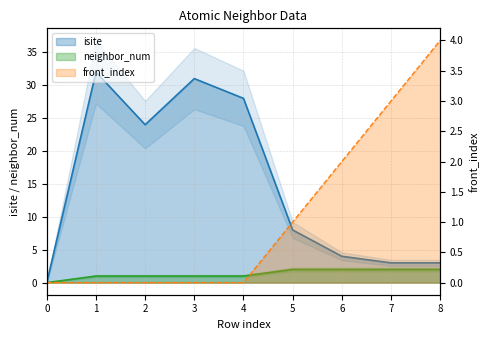

Is it true that front_index equals 0 at 3?

True